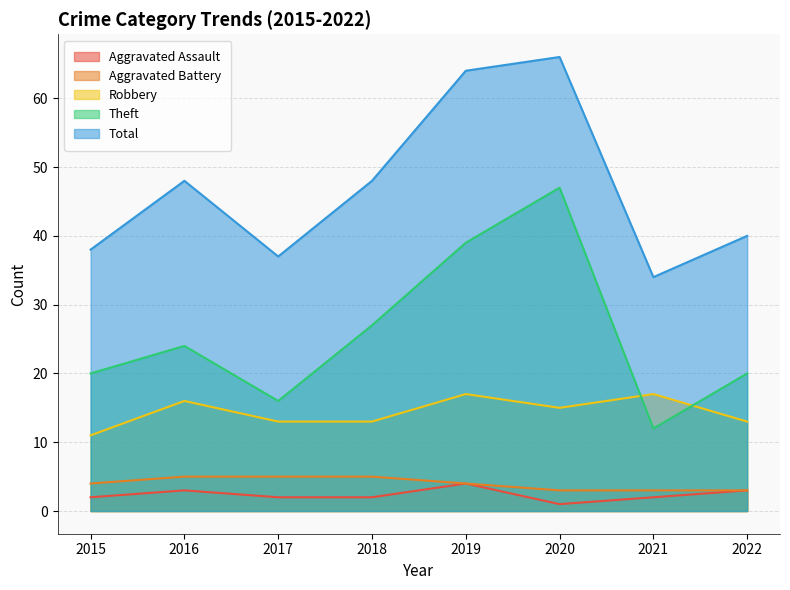

Which category has the highest value across all series?

2020